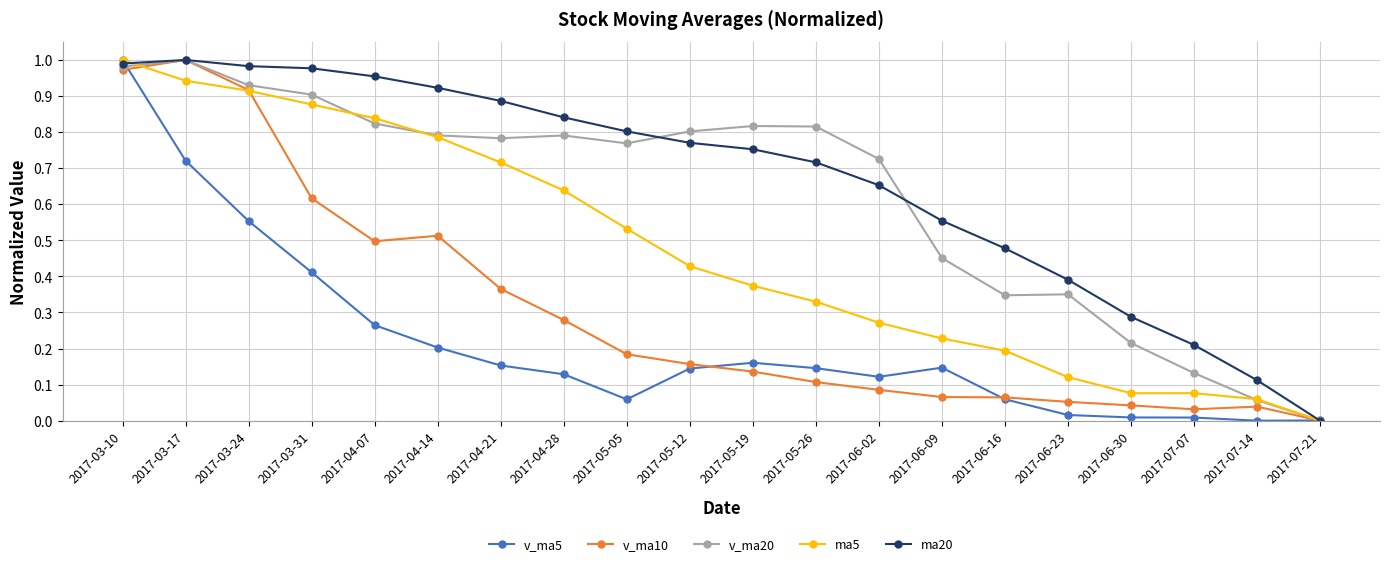

Between which two adjacent categories do v_ma10 and v_ma5 first intersect?

2017-03-10 and 2017-03-17